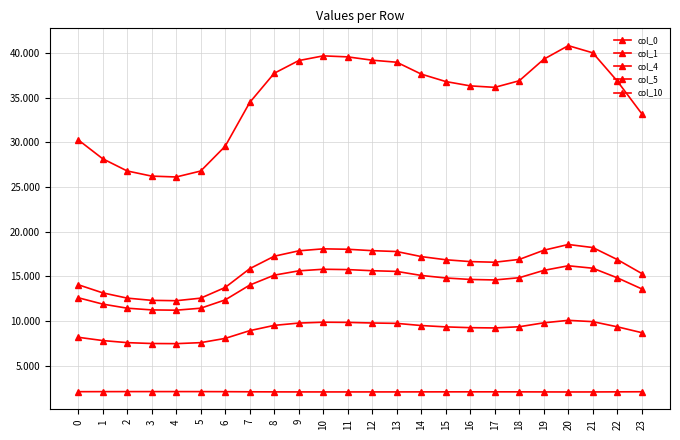

How many lines are shown in the chart?

5